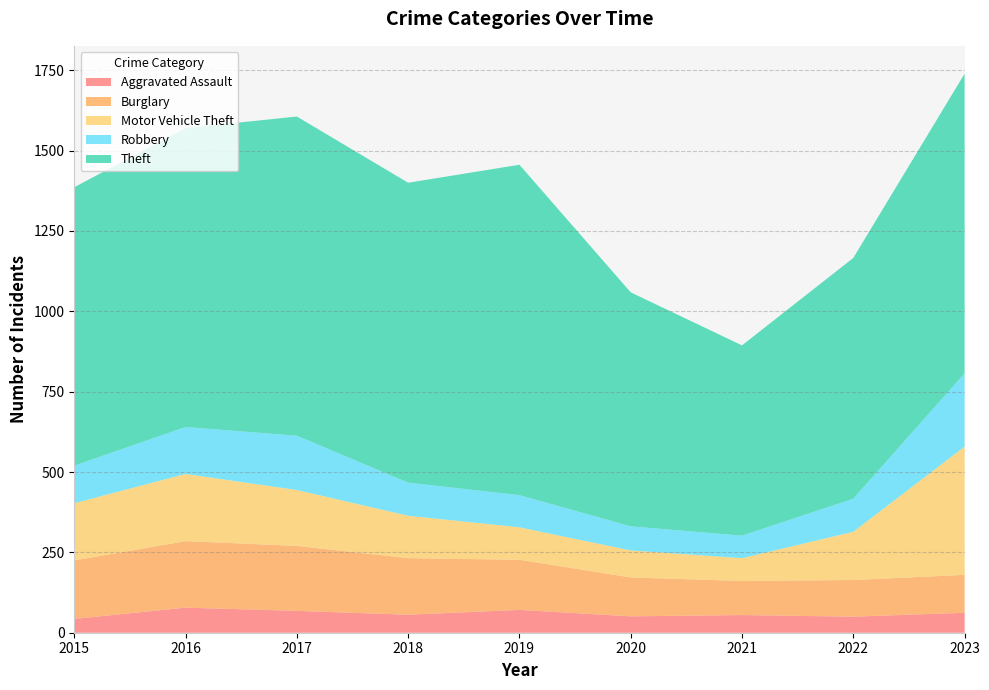

Reading right to left, list all the values displayed in this chart.

Aggravated Assault: 62	50	55	51	71	56	68	78	43
Burglary: 118	114	106	121	156	176	202	207	182
Motor Vehicle Theft: 399	150	71	84	101	132	174	209	178
Robbery: 228	103	70	75	100	103	169	146	117
Theft: 932	749	592	728	1028	933	993	930	866